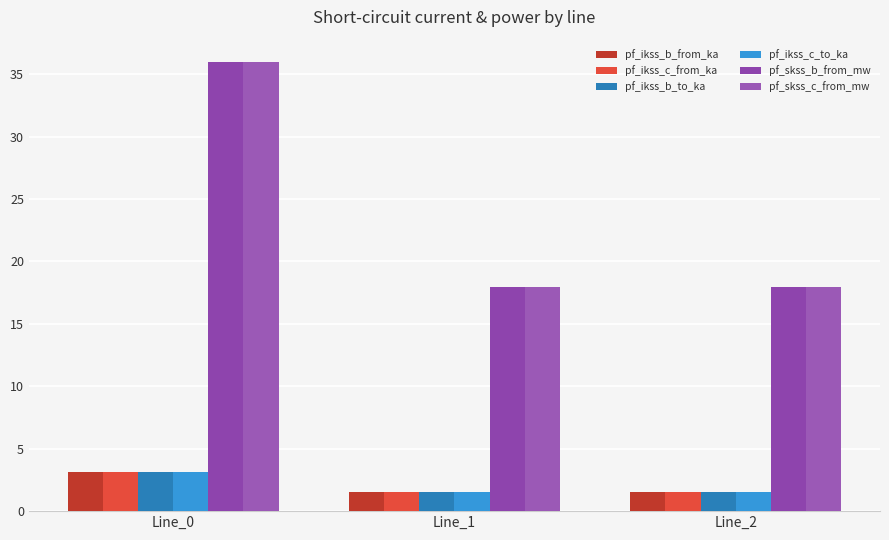

Which has a higher value, Line_2 or Line_1?

Line_2